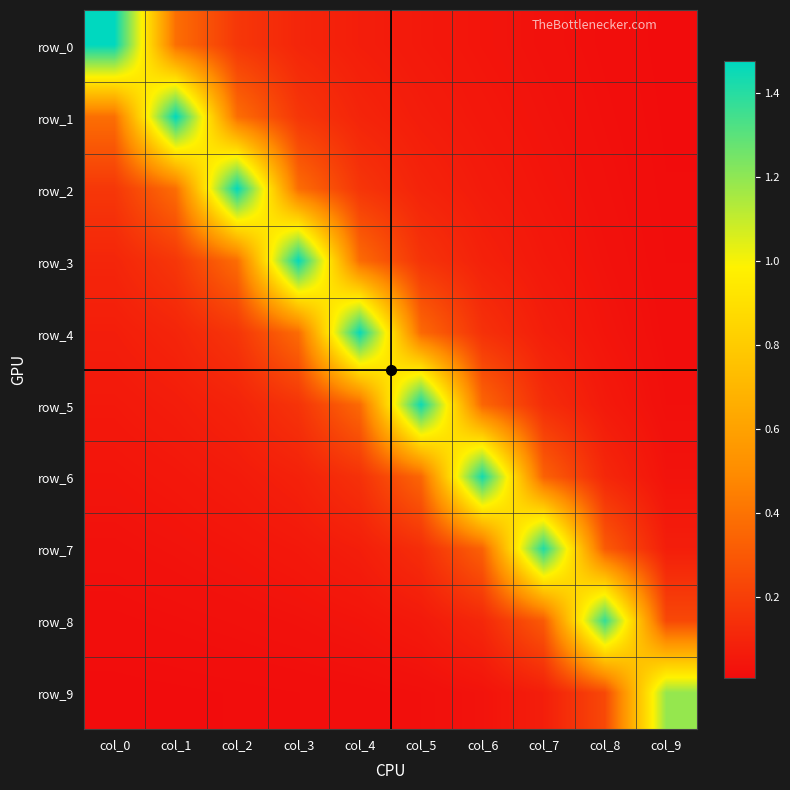

Which series changed the most between col_2 and col_3?

row_2